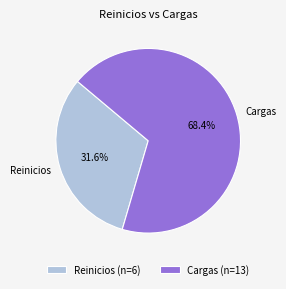

What is the total percentage of Cargas and Reinicios?

100.0%